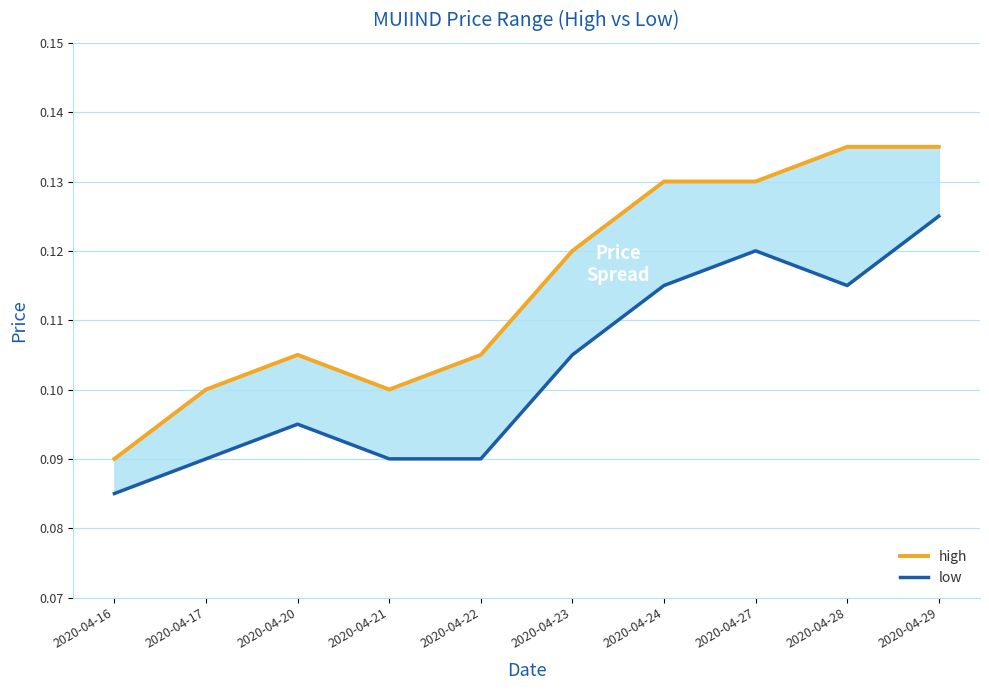

True or false: low and high intersect in this chart.

False